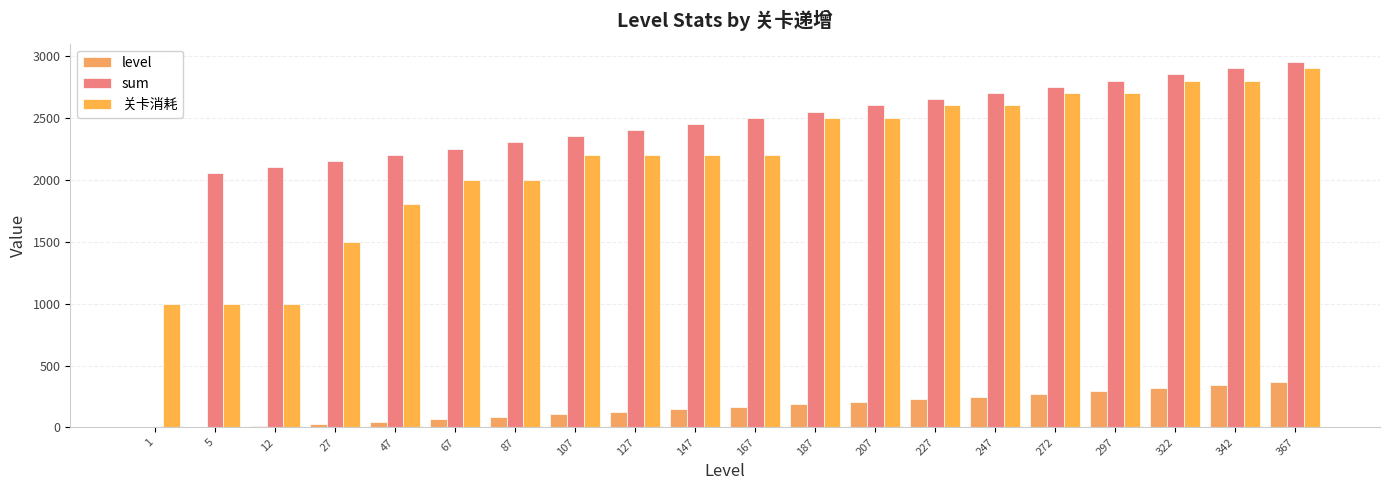

How many values in sum are above zero?

19